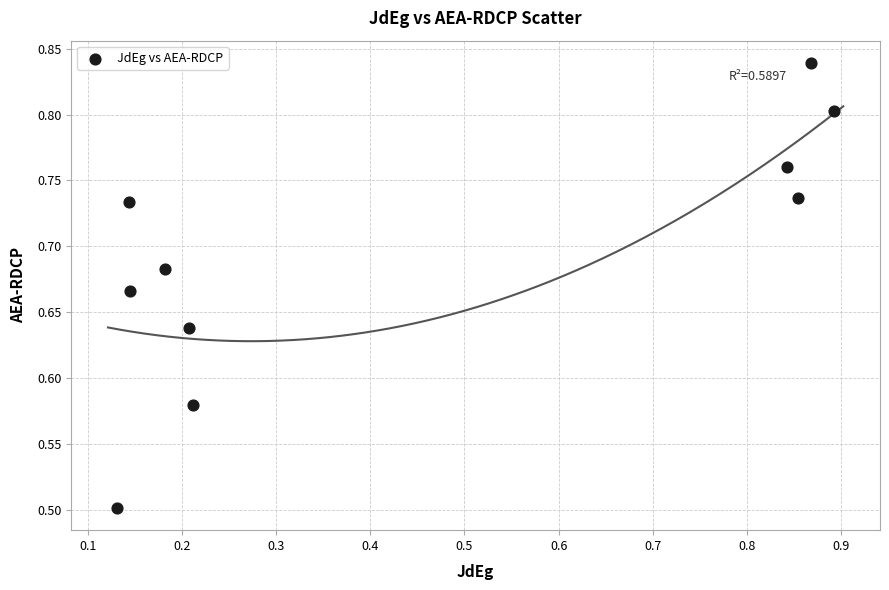

What is the range of Y values (max minus min)?

0.3